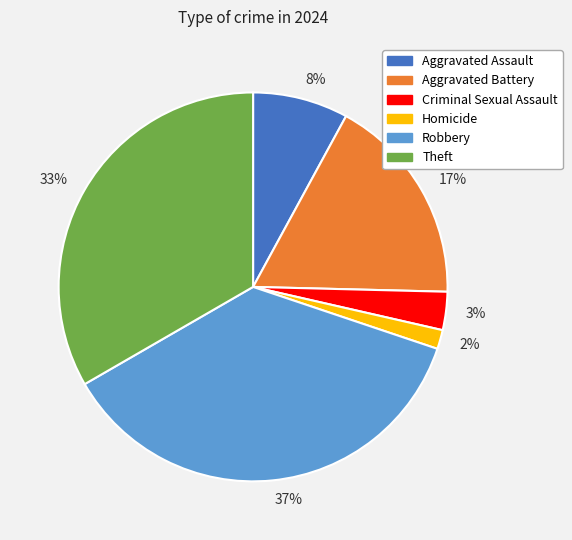

Which category has the smallest portion of the pie?

2%